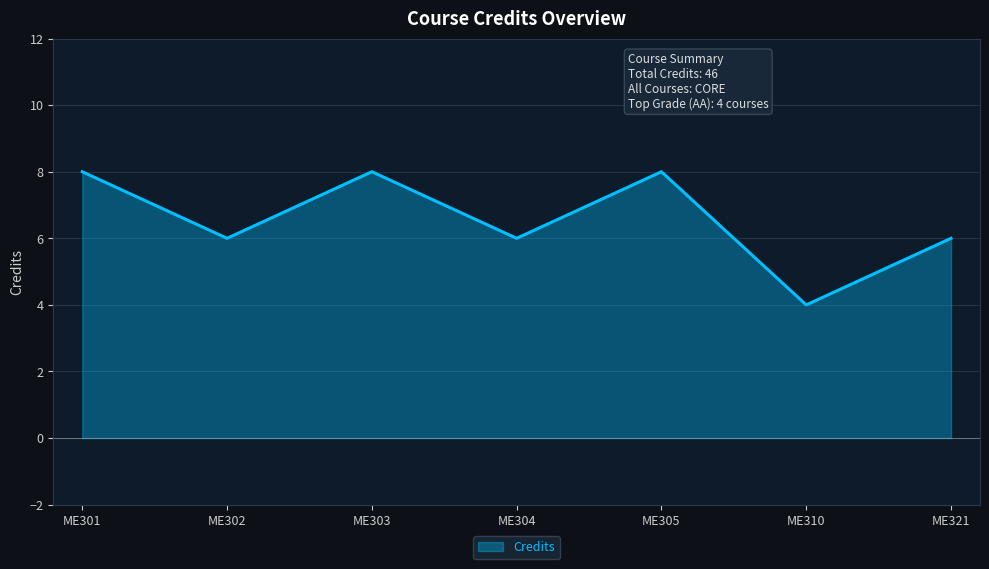

Which has a higher value, ME321 or ME303?

ME303